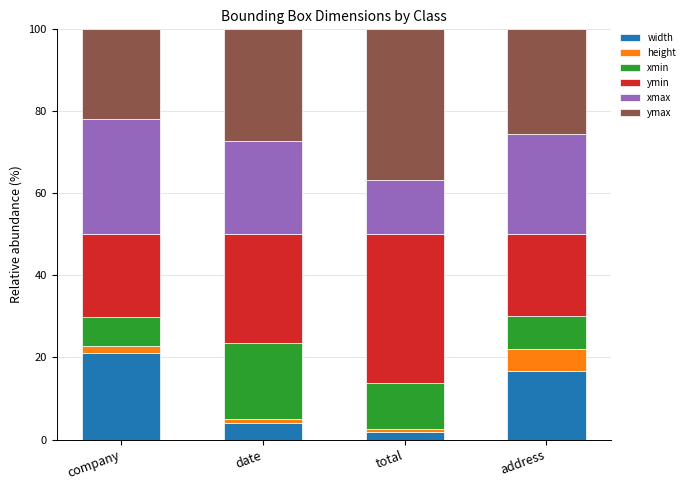

Reading left to right, what are the values for width?

21.0	4.1	1.9	16.7